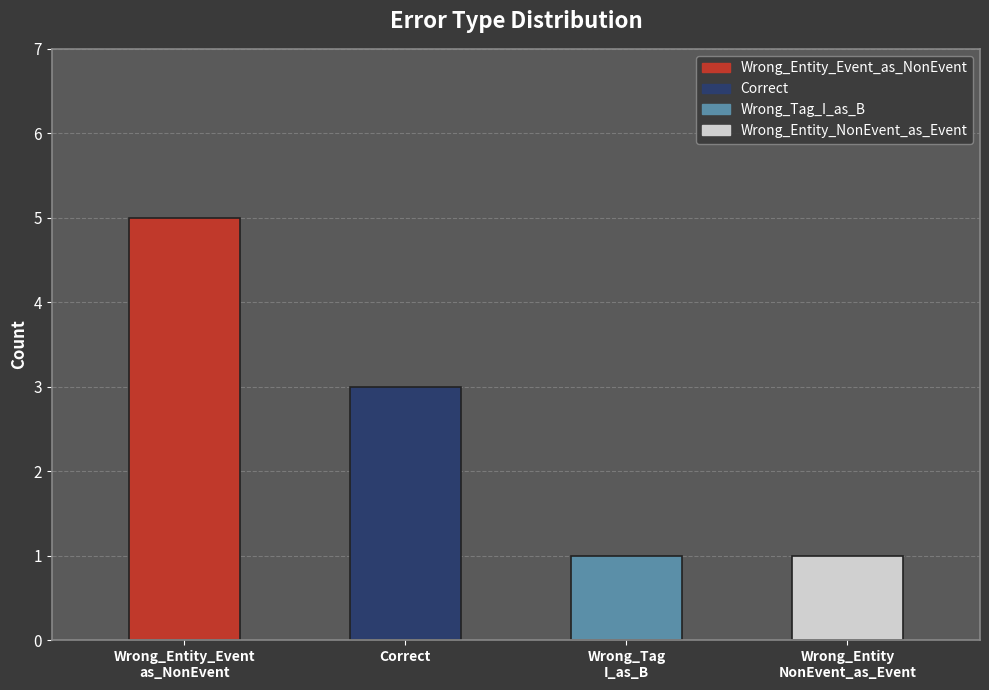

What is the label of the 4th bar from the left?

Wrong_Entity
NonEvent_as_Event